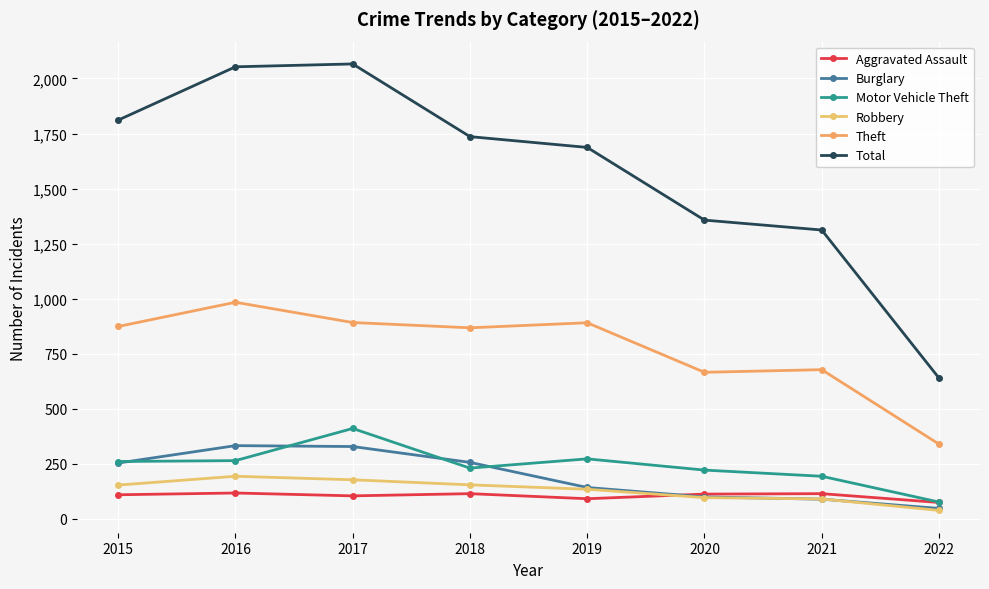

How many interior local valleys does the Theft series have?

2